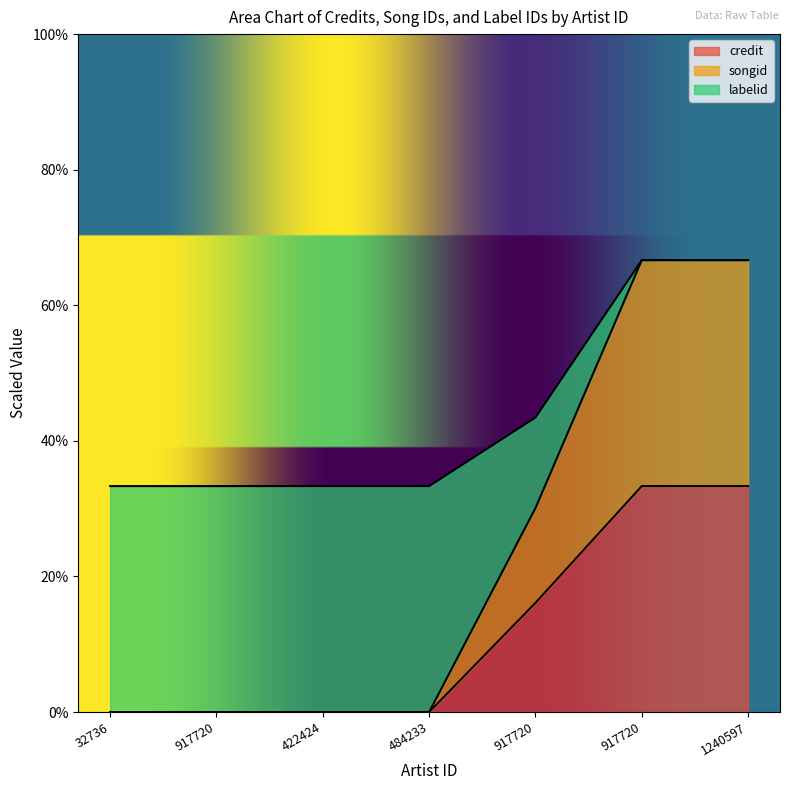

Is it true that credit equals 57.3 at 917720?

False